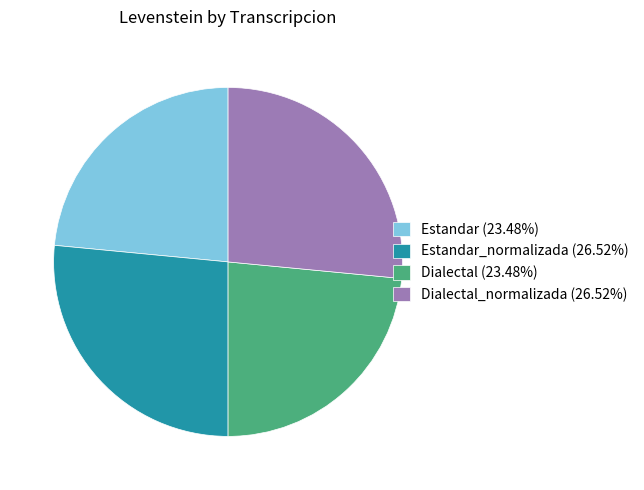

Count the number of slices in the pie.

4